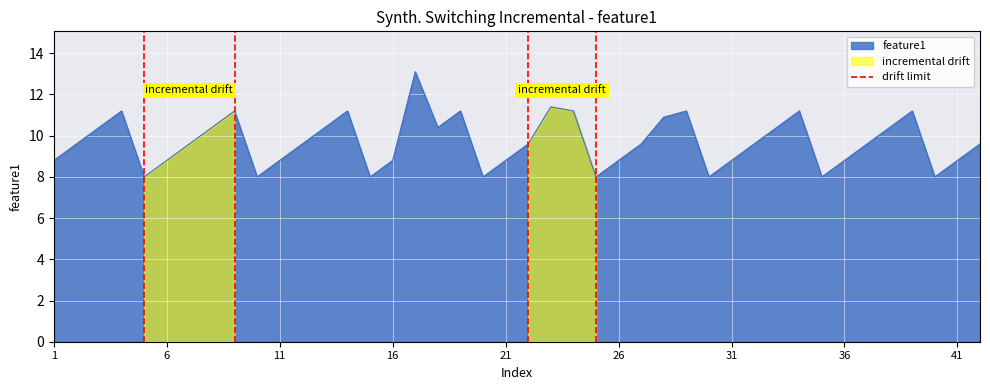

What is the minimum value for feature1?

8.0